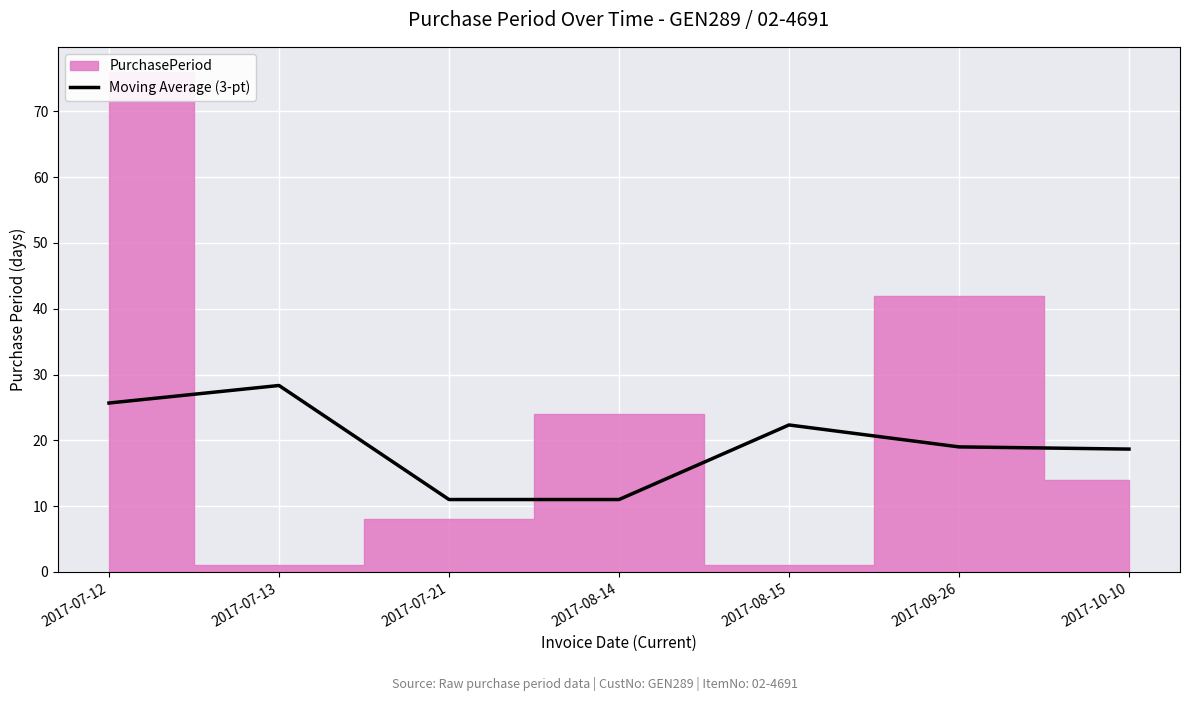

Is it true that Moving Average (3-pt) equals 18.7 at 2017-10-10?

True